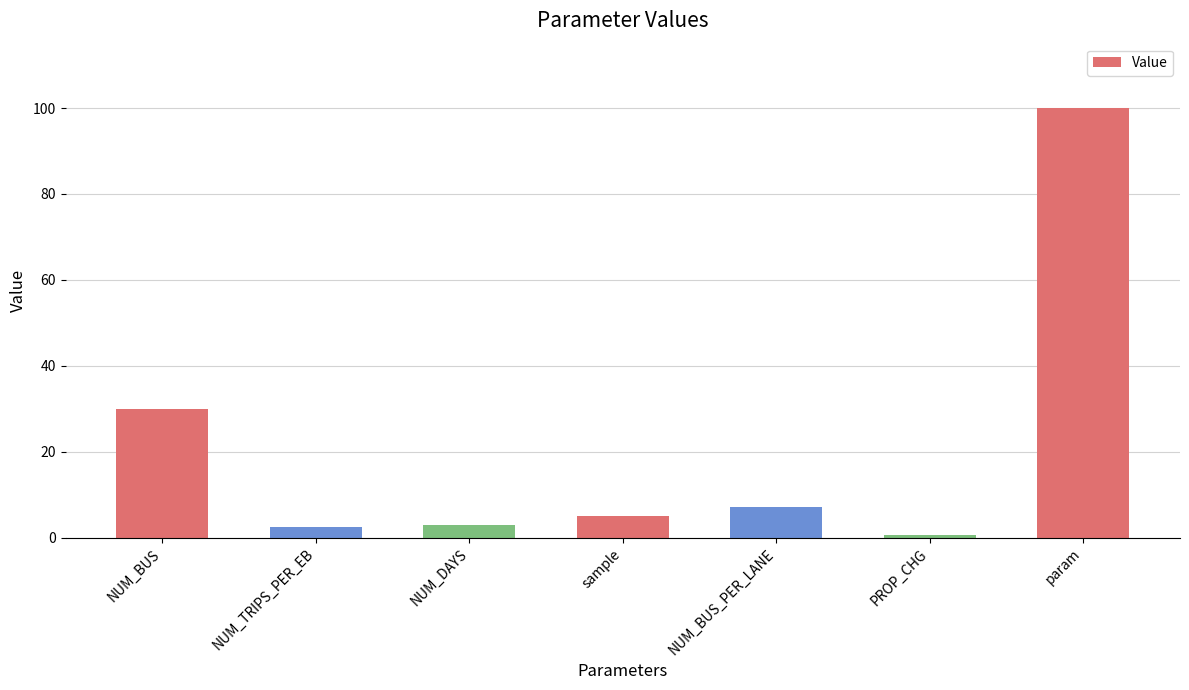

Count the number of categories in the chart.

7